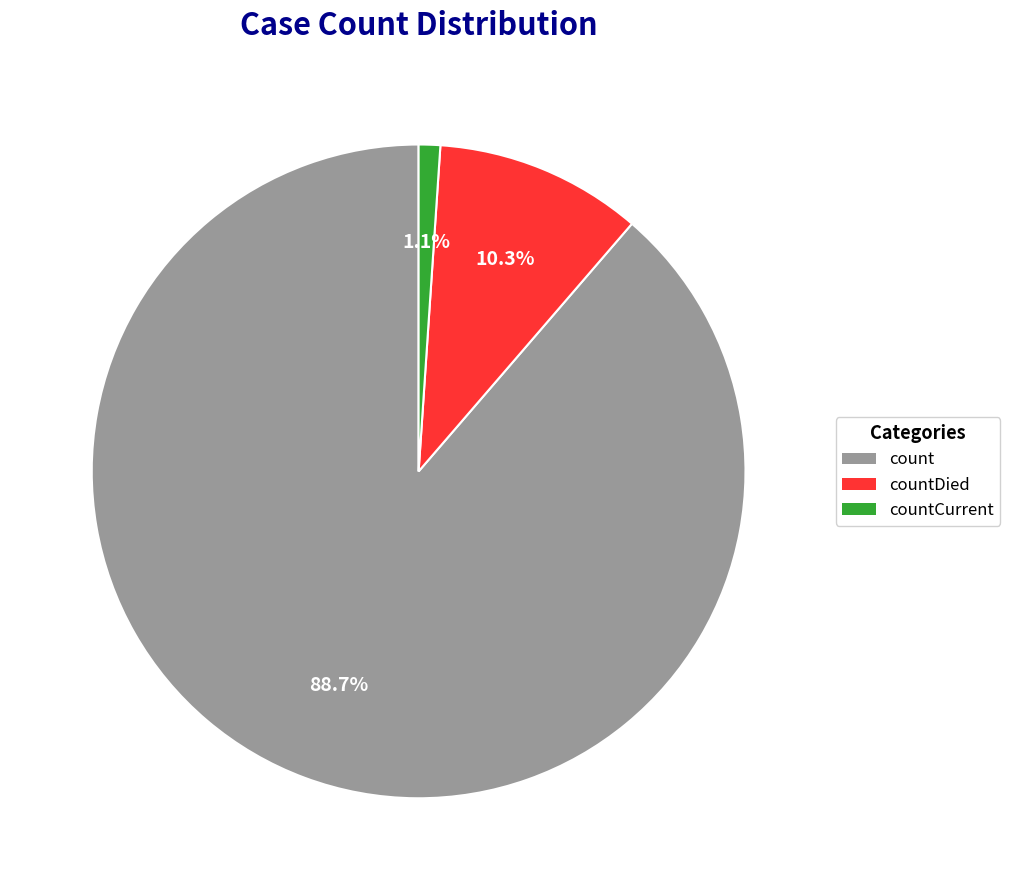

Which has a higher value, countCurrent or count?

count